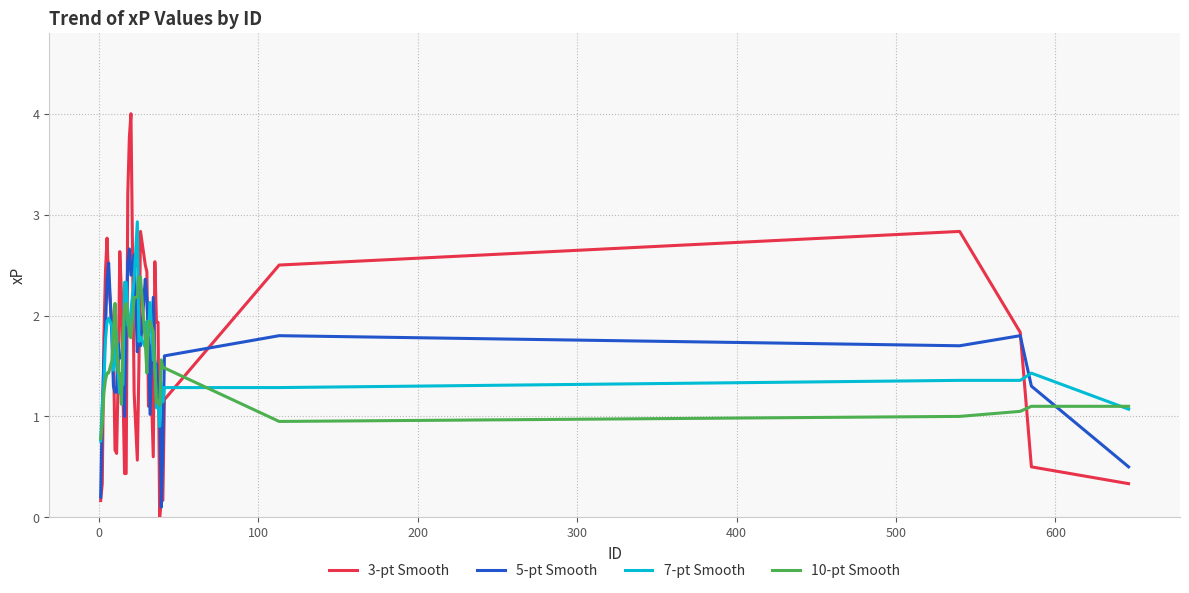

Which series has the largest range (max minus min)?

3-pt Smooth